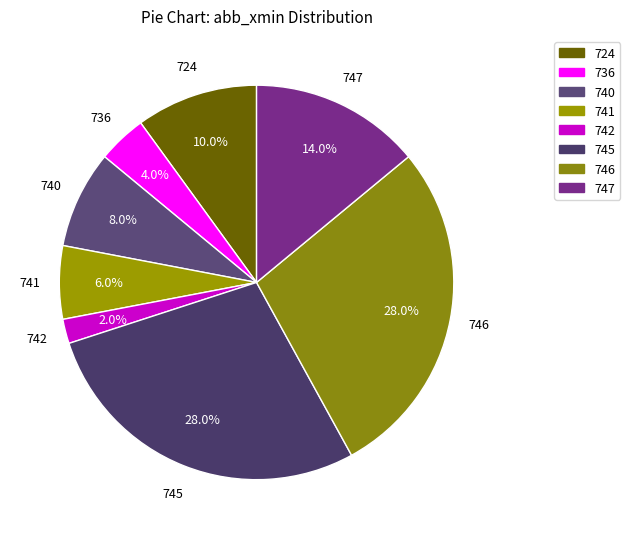

Which category has the smallest portion of the pie?

742